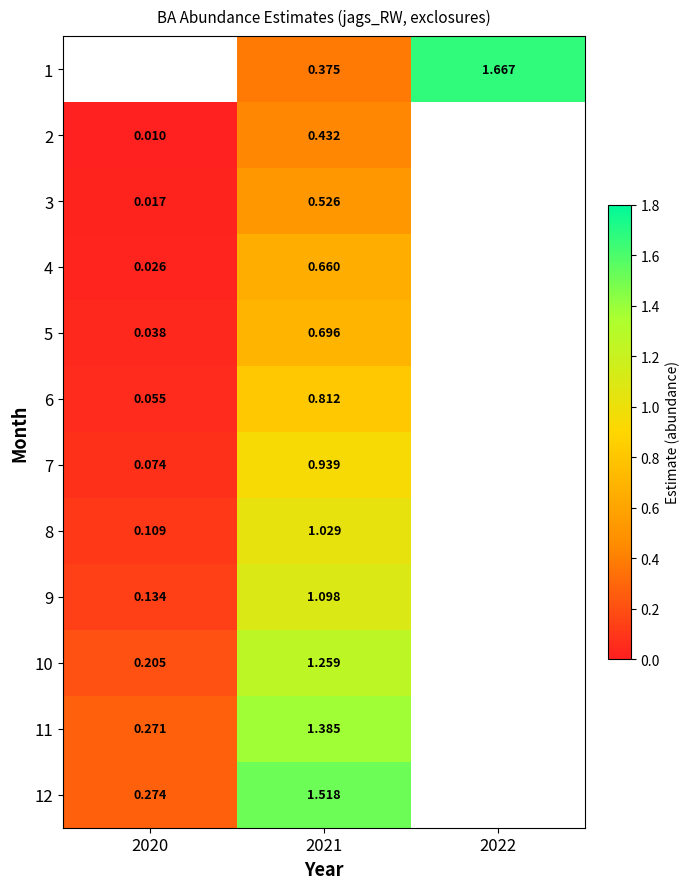

Is the value of 9 at 2020 greater than the value of 7 at 2020?

Yes